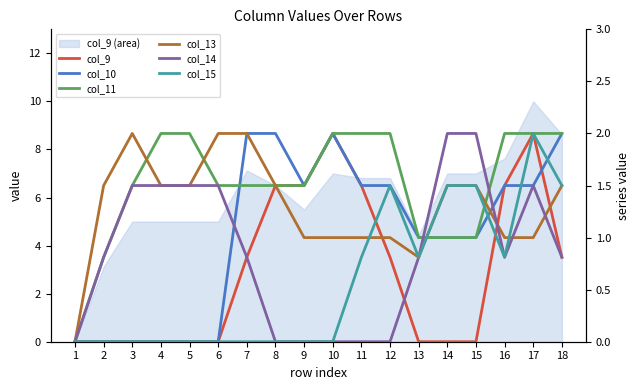

True or false: col_15 has more than 2 points higher than both neighbors.

False